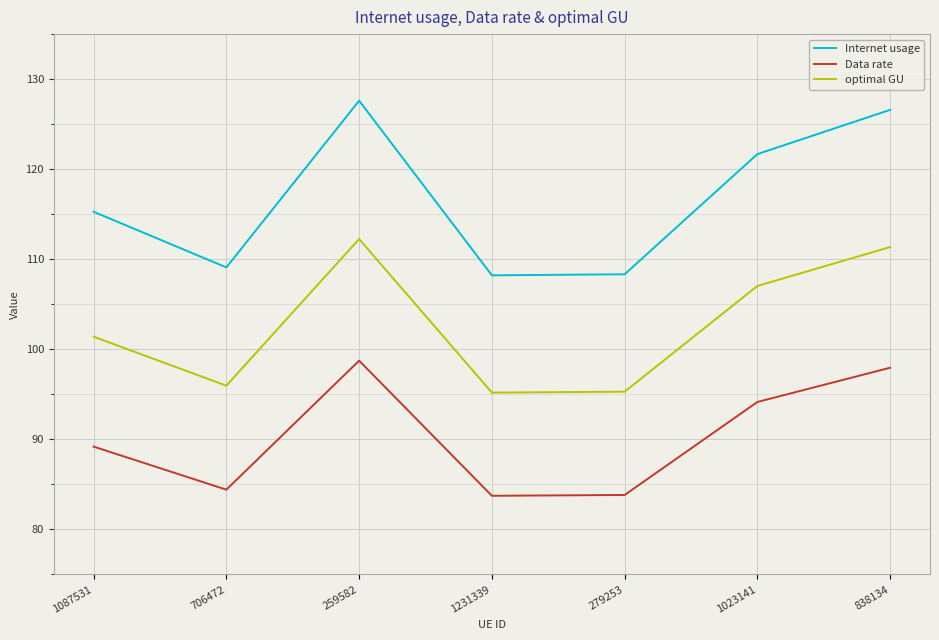

Rank the series by their maximum value, from lowest to highest.

Data rate, optimal GU, Internet usage